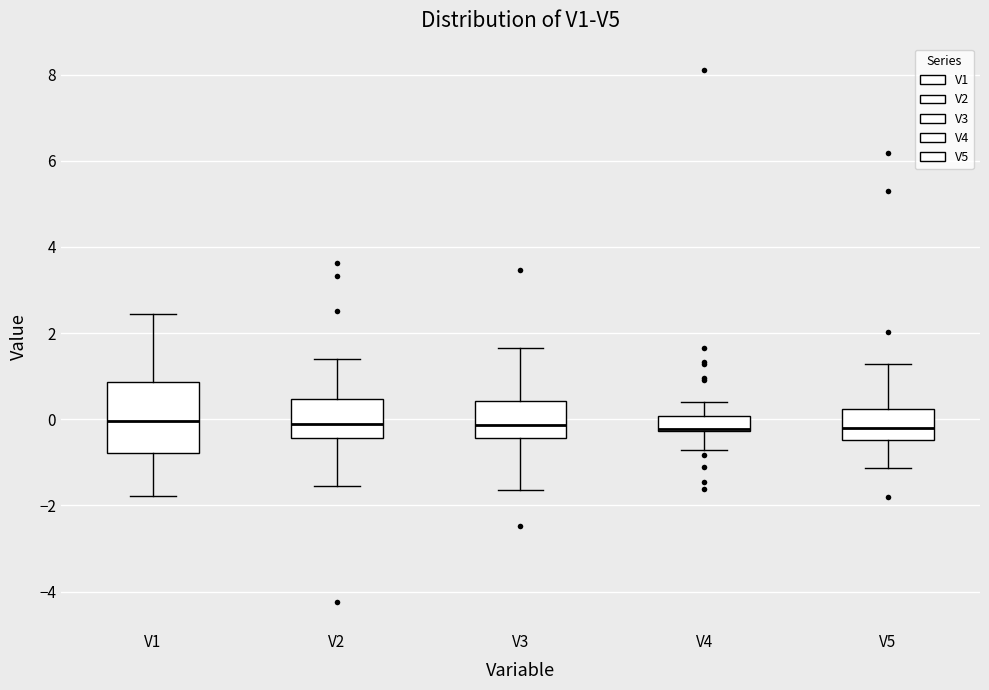

Reading left to right, read every box against the y-axis: the position of its median line, the range the box covers, and the ends of its whiskers. The values are not printed on the chart, so give them approximately, as read against the axis.

V1: median 0.0, box -0.8 to 0.8, whiskers -1.8 to 2.4
V2: median -0.2, box -0.4 to 0.4, whiskers -1.6 to 1.4
V3: median -0.2, box -0.4 to 0.4, whiskers -1.6 to 1.6
V4: median -0.2 (drawn on the box's lower edge), box -0.2 to 0.0, whiskers -0.8 to 0.4
V5: median -0.2, box -0.4 to 0.2, whiskers -1.2 to 1.2